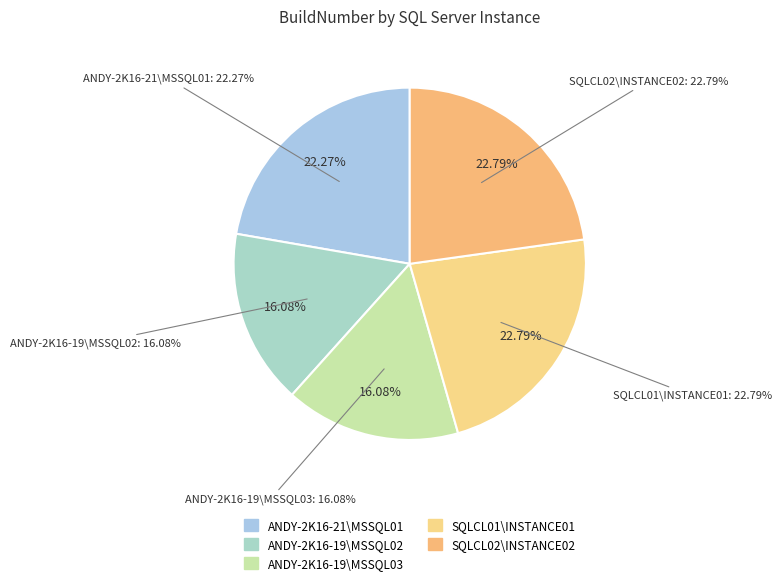

What is the change in value from ANDY-2K16-19\MSSQL02 to SQLCL01\INSTANCE01?

+668